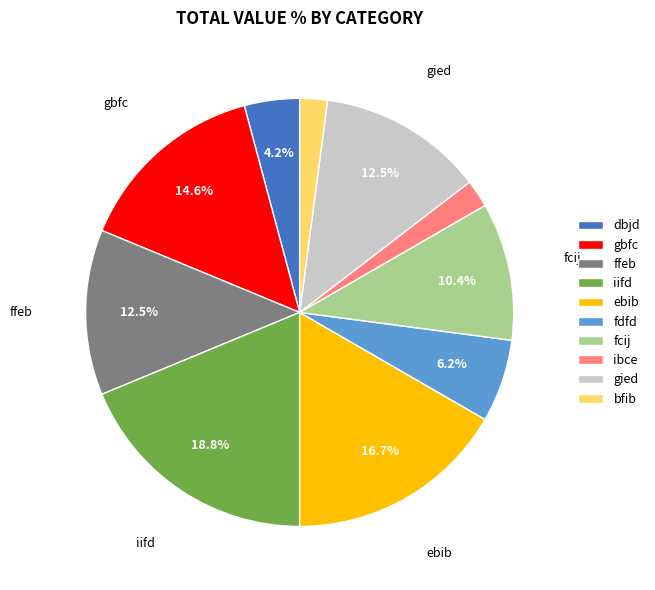

What is the largest slice in the pie chart?

iifd